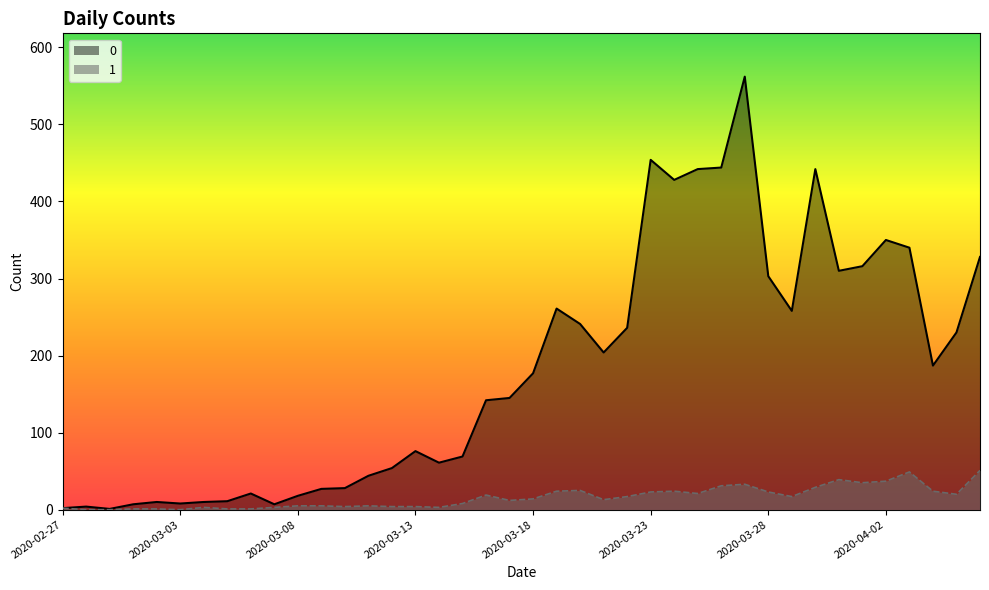

True or false: 0 has more than 0 interior local peaks.

True